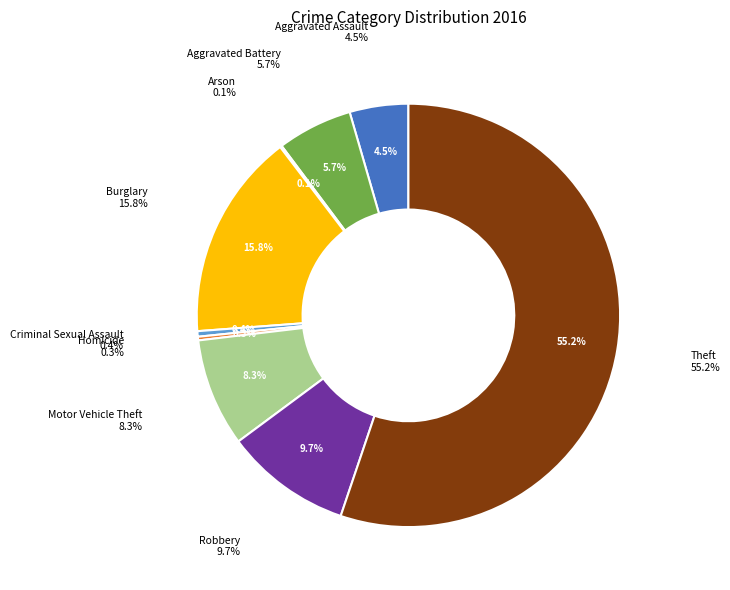

What is the change in value from Aggravated Battery to Criminal Sexual Assault?

-38